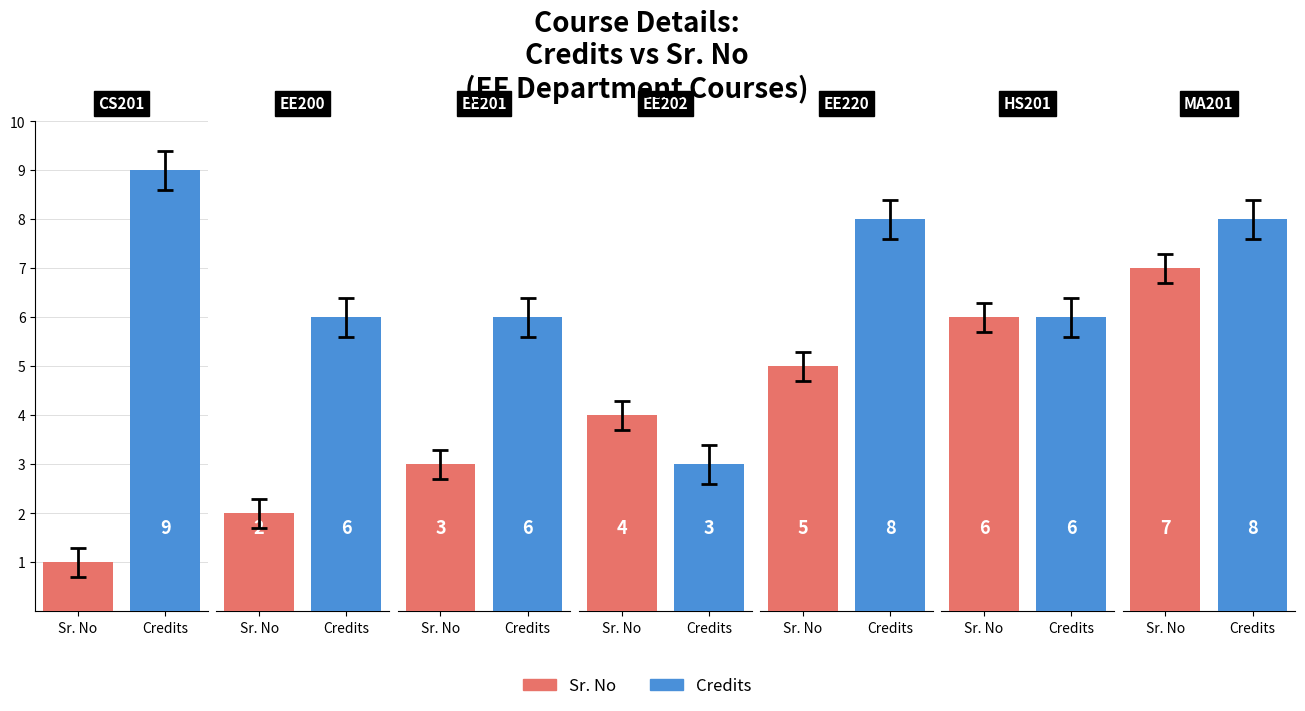

What is the minimum value shown in the chart?

1